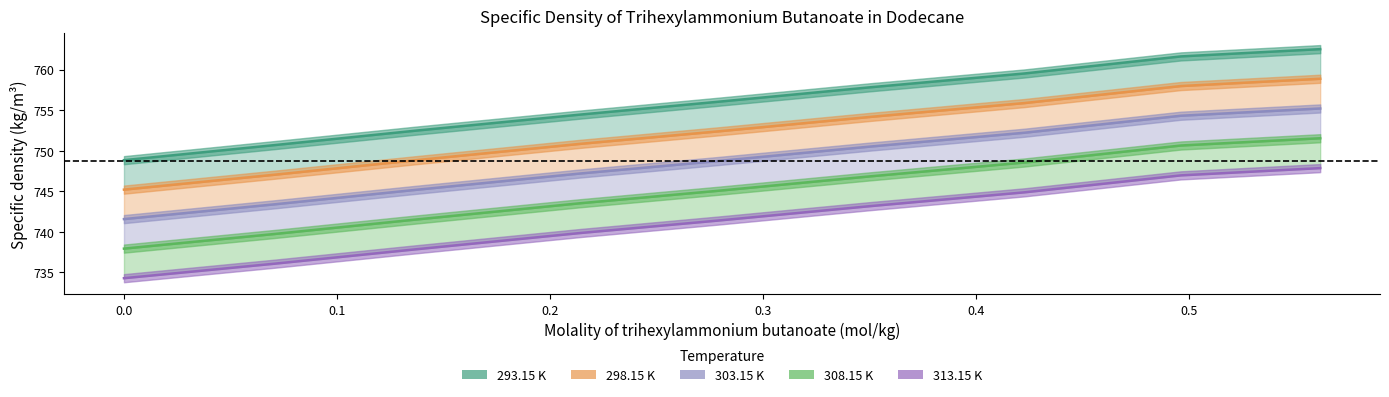

True or false: 303.15 K has a value of 431.0 at 0.5.

False